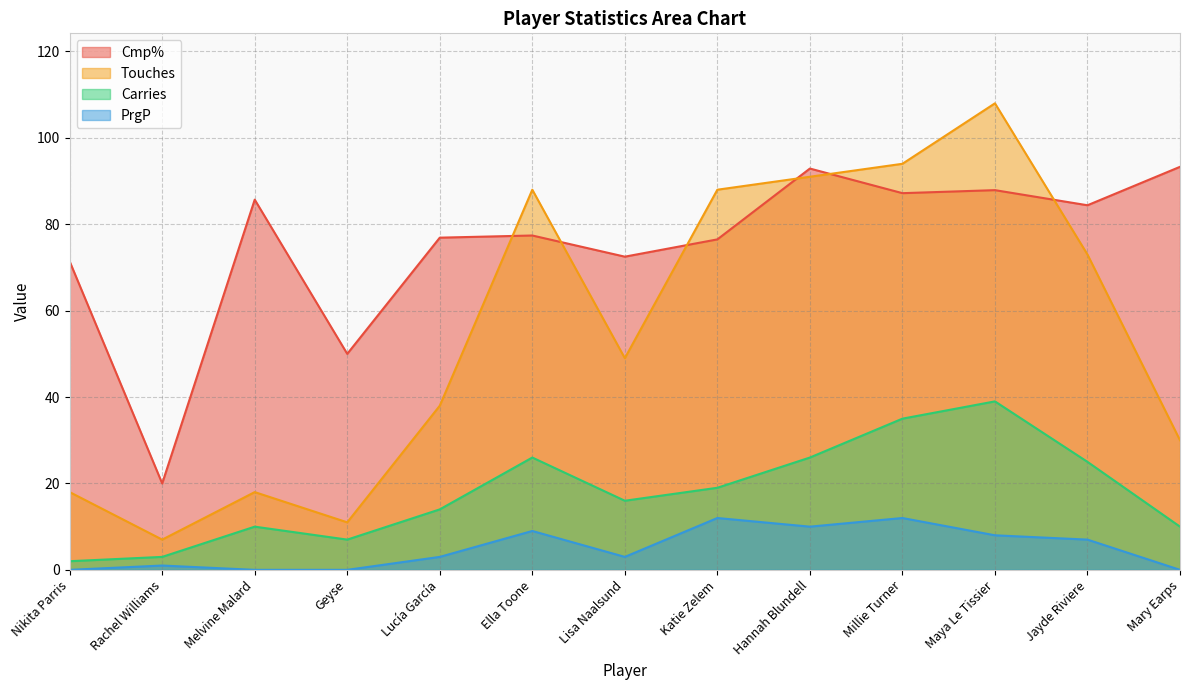

Rank the series by their average value, from highest to lowest.

Cmp%, Touches, Carries, PrgP